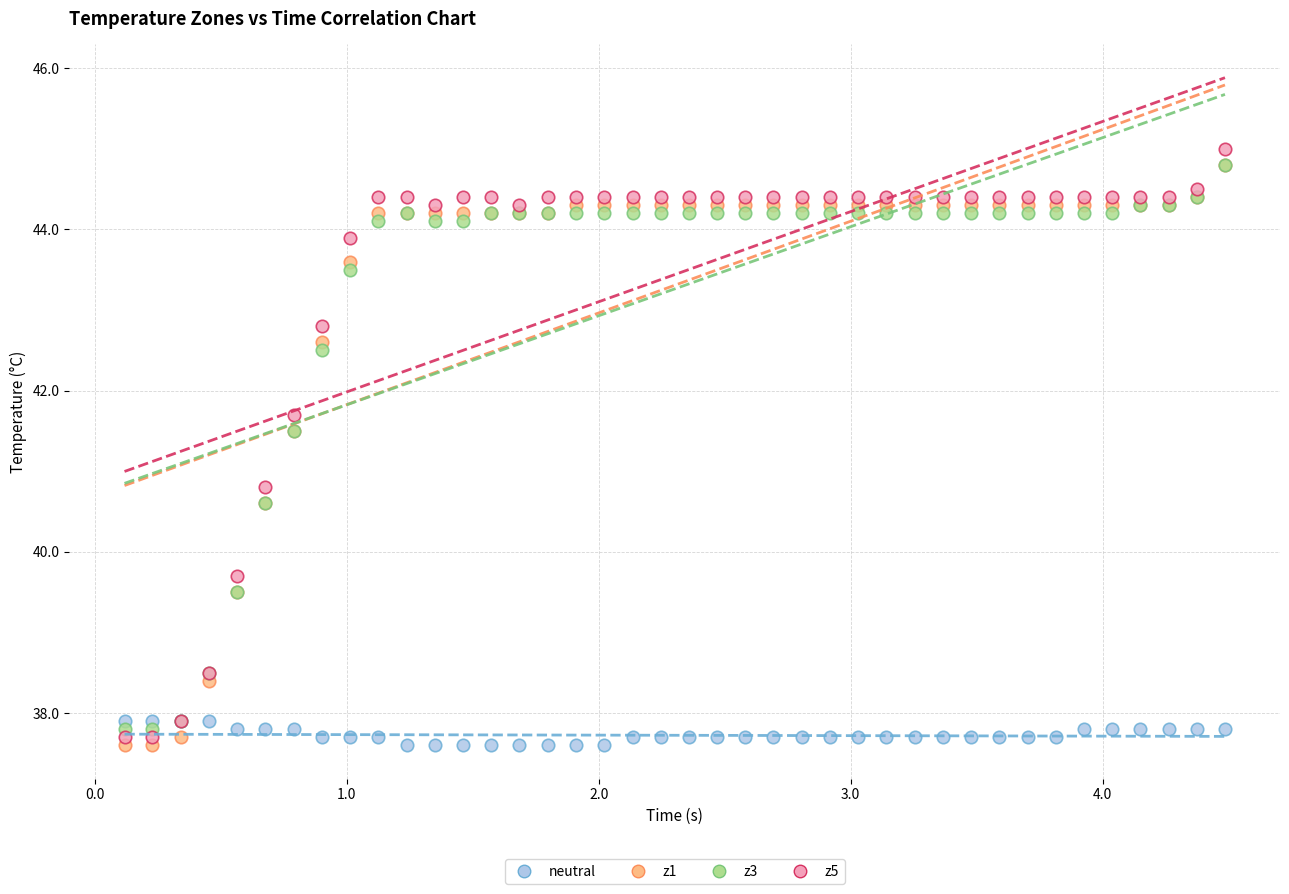

Across all series, what Y value is closest to 41?

40.8